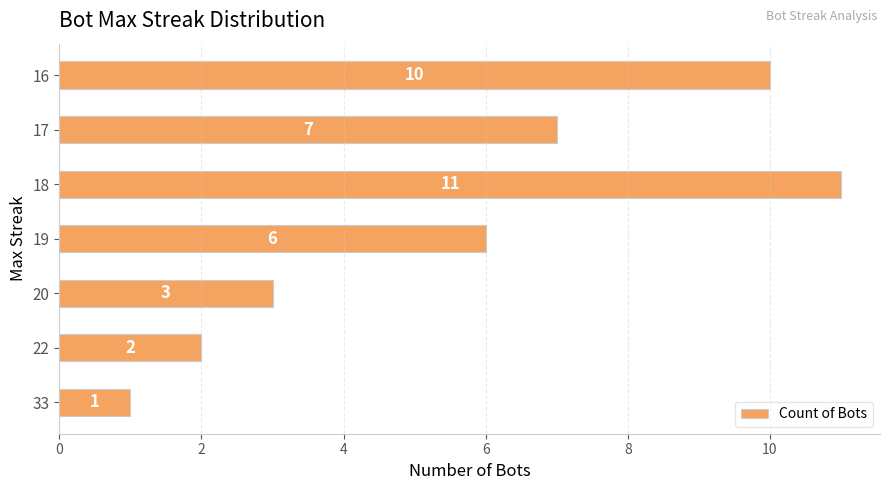

Count the values in the range 2 to 10.

5